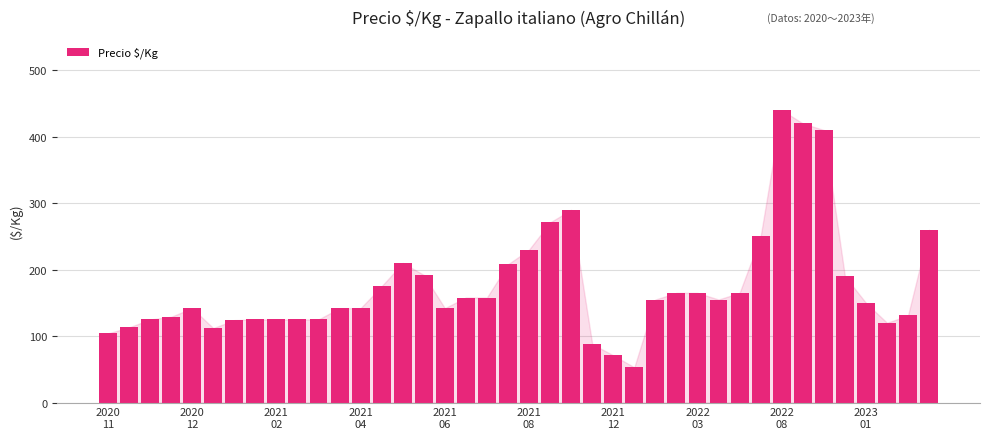

Approximately how many times larger is the value at 2020
11 compared to 15?

0.5